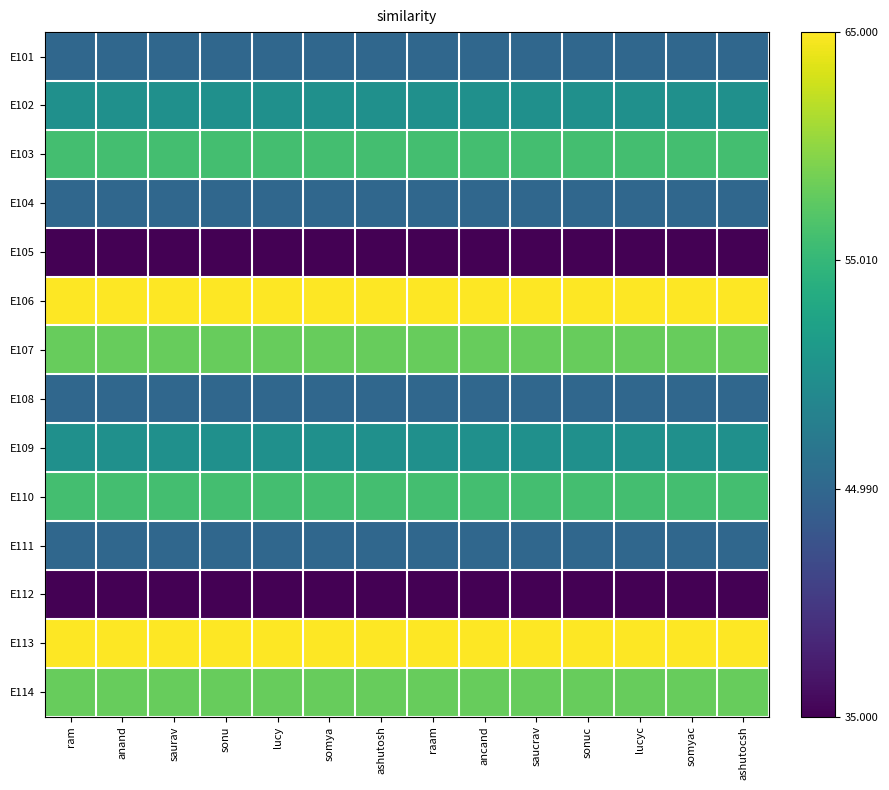

At ashutosh, list the series in order from largest to smallest.

E106, E113, E107, E114, E103, E110, E102, E109, E101, E104, E108, E111, E105, E112